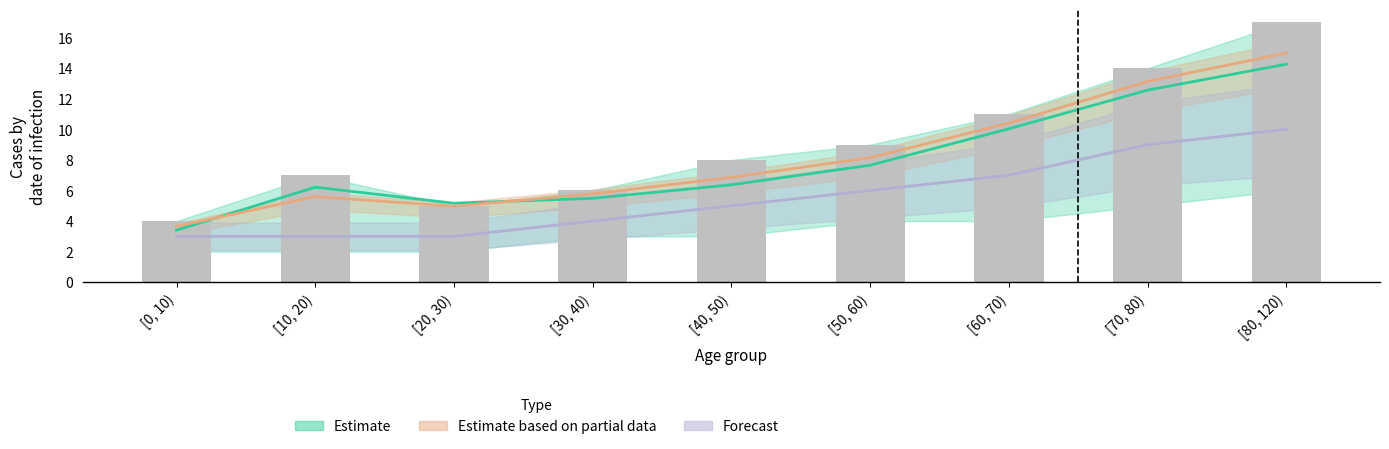

What is the average value of the median series?

5.6